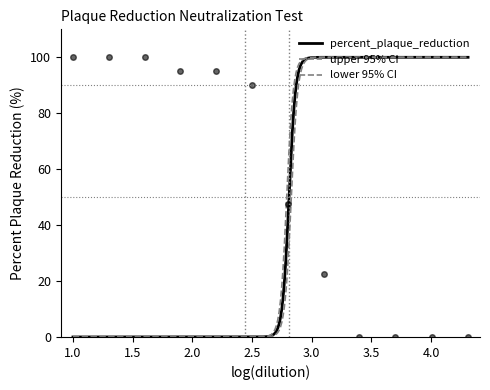

At which category does the chart reach its minimum across all series?

3.4